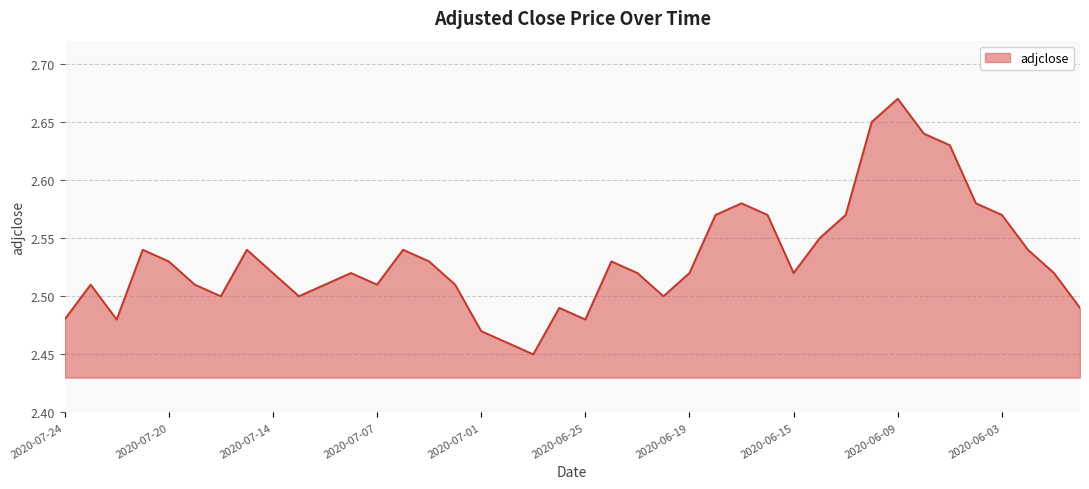

How many lines are shown in the chart?

1